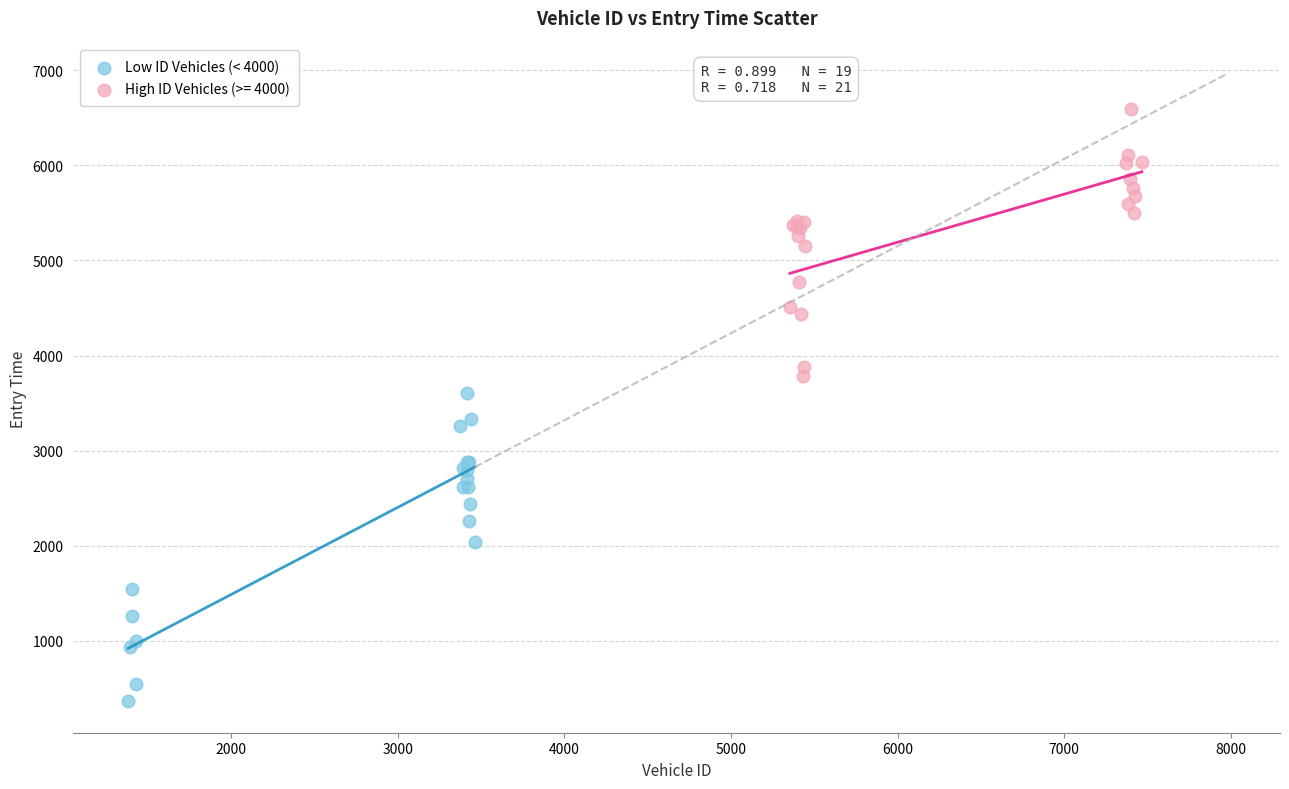

Which series reaches the minimum Y coordinate?

Low ID Vehicles (< 4000)